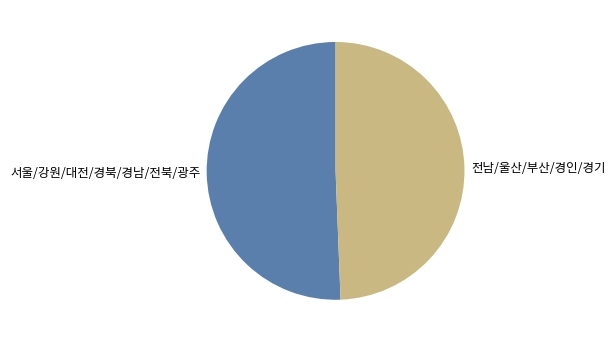

Between 전남/울산/부산/경인/경기 and 서울/강원/대전/경북/경남/전북/광주, which is larger?

서울/강원/대전/경북/경남/전북/광주